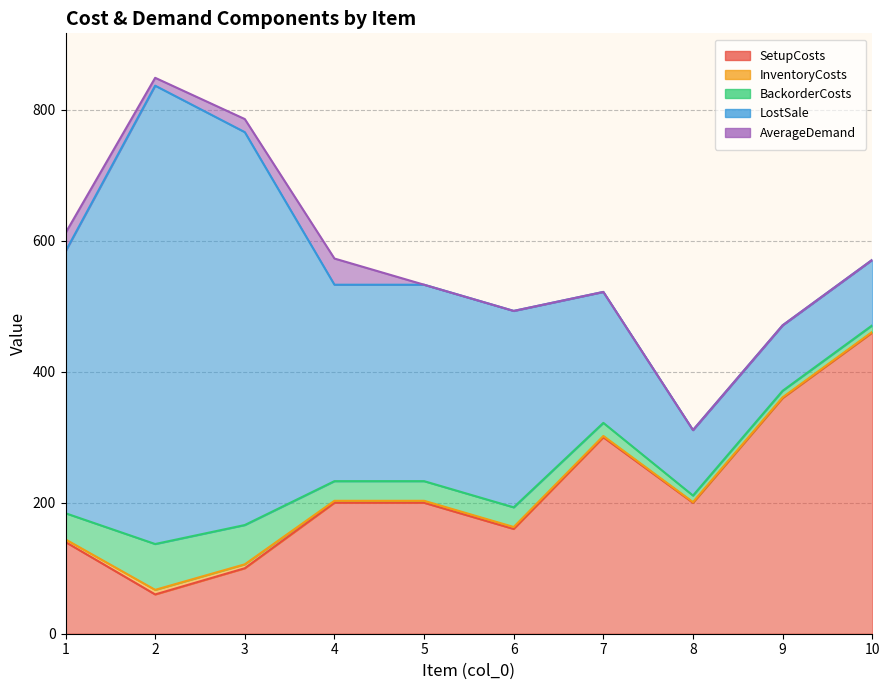

Reading left to right, transcribe all the data shown in this chart.

SetupCosts: 140	60	100	200	200	160	300	200	360	460
InventoryCosts: 4	7	6	3	3	3	2	1	1	1
BackorderCosts: 40	70	60	30	30	30	20	10	10	10
LostSale: 400	700	600	300	300	300	200	100	100	100
AverageDemand: 28	12	20	40	0	0	0	0	0	0